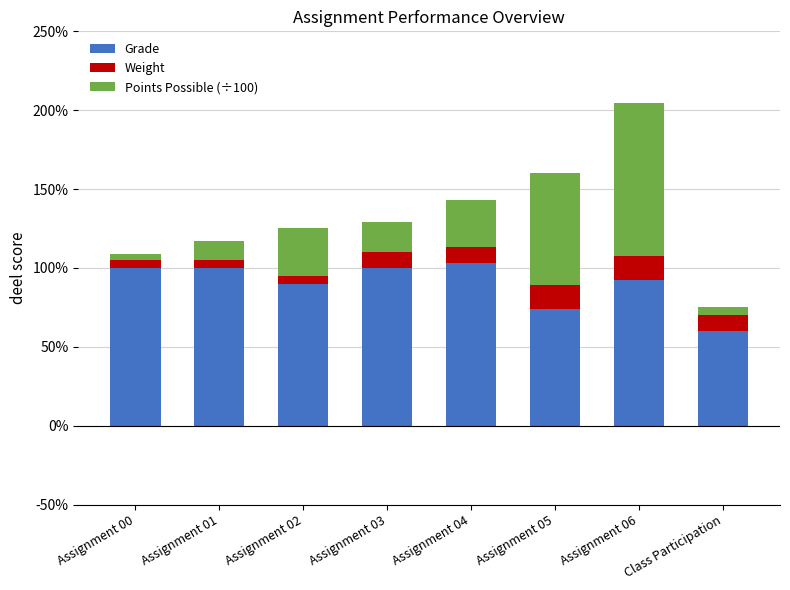

The Grade series shows 1.7 at Assignment 01. True or false?

False